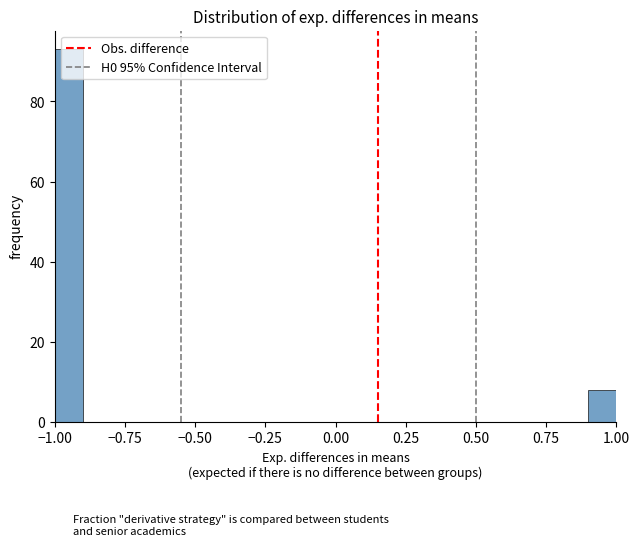

Read against the x-axis, roughly where is the centre of the tallest bar?

-0.95